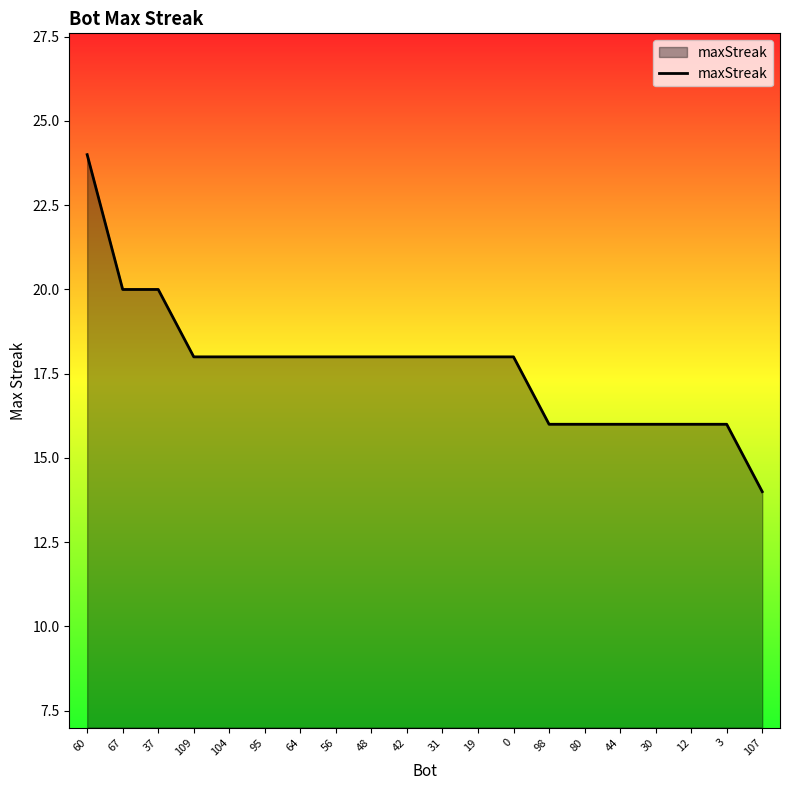

What is the average value?

18